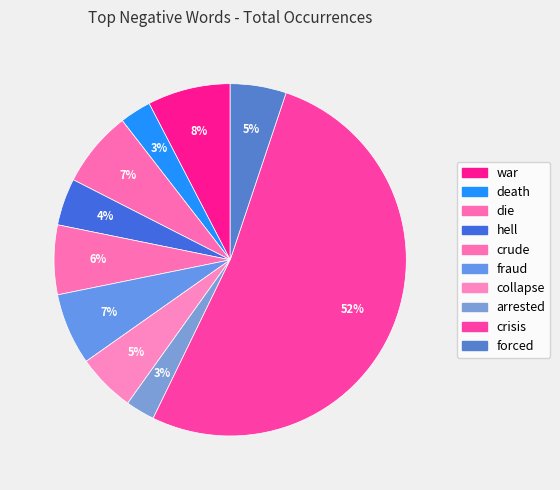

What is the ratio of the value at crude to the value at collapse?

1.2